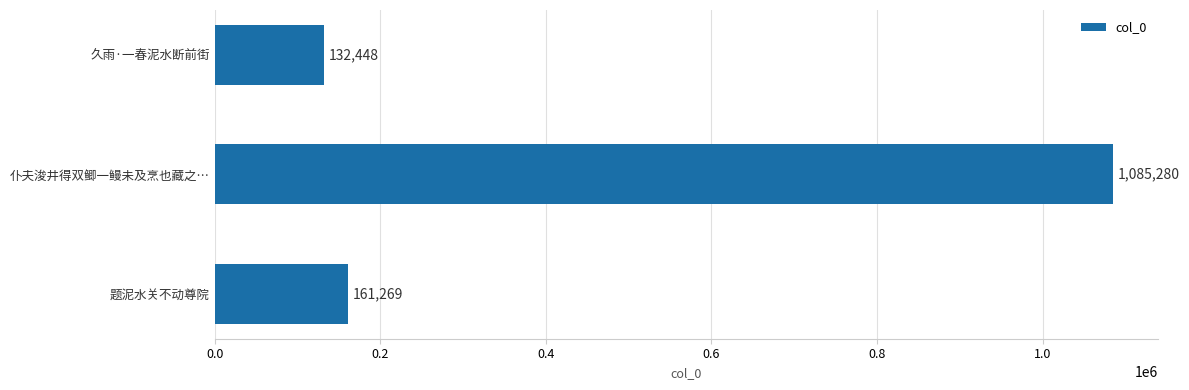

Count the number of categories in the chart.

3